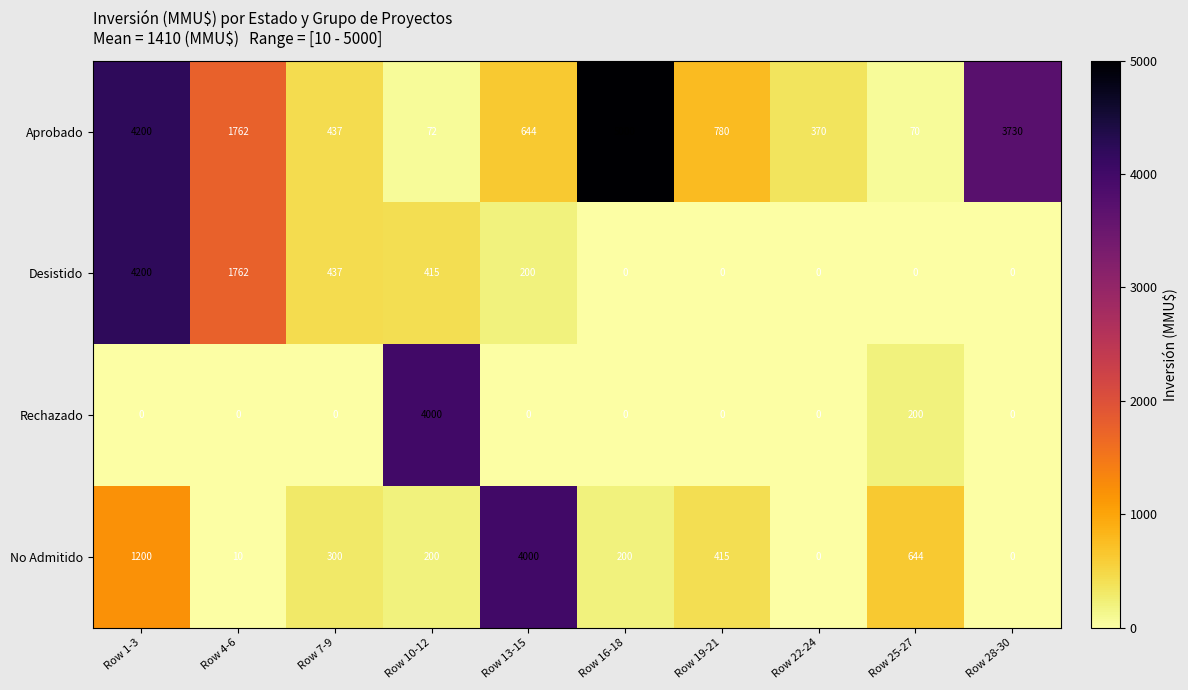

What is the spread (max minus min) of values at Row 1-3?

4200